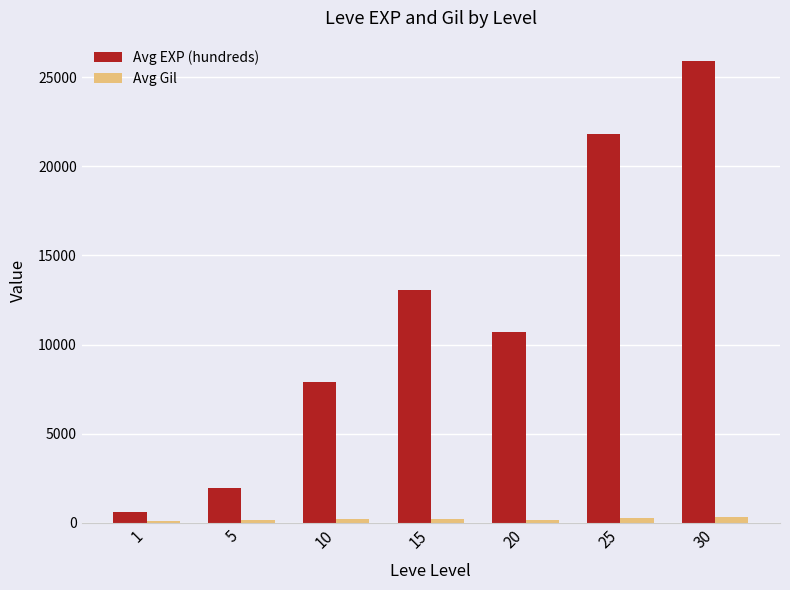

What is the difference between the maximum and minimum values in the Avg Gil series?

242